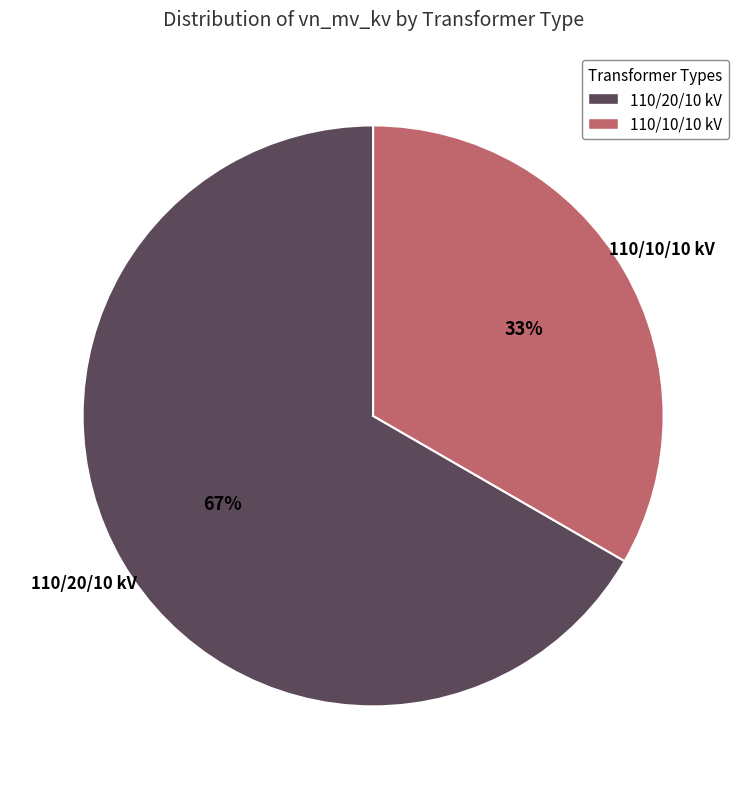

Do 110/10/10 kV and 110/20/10 kV together represent more than half of the pie?

Yes